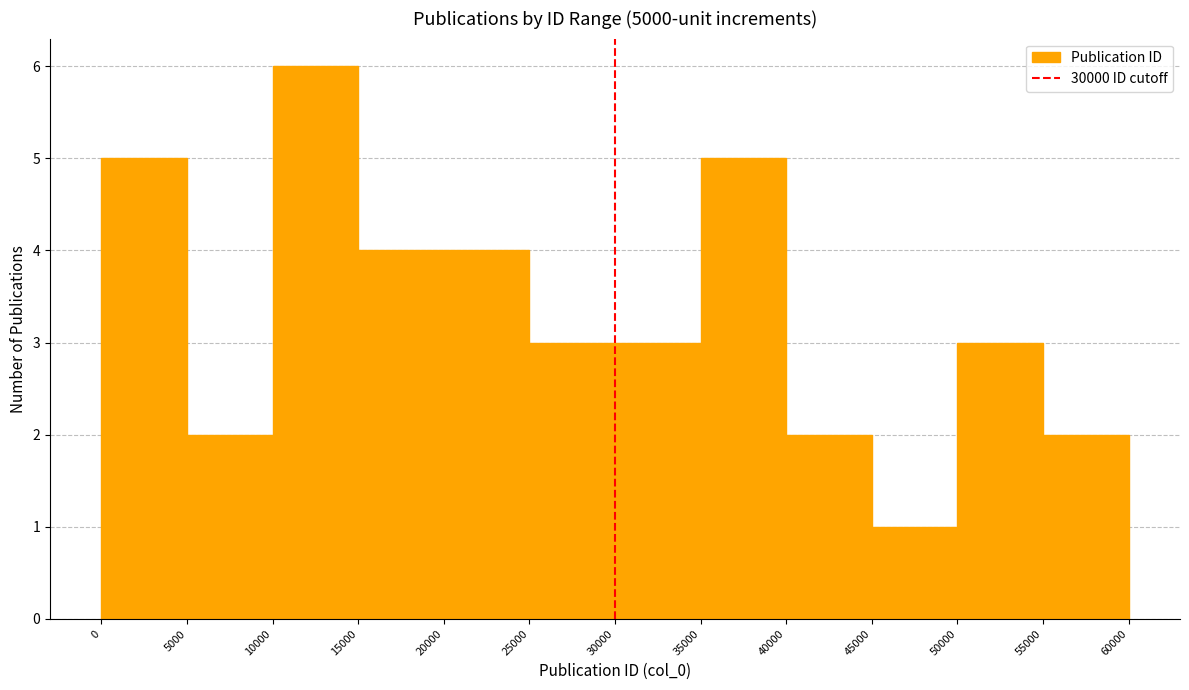

Reading left to right, transcribe this chart: for each bar, give the range it covers on the x-axis and its height. The values are not printed on the chart, so give them approximately, as read against the axis.

0 to 5000: 5
5000 to 10000: 2
10000 to 15000: 6
15000 to 20000: 4
20000 to 25000: 4
25000 to 30000: 3
30000 to 35000: 3
35000 to 40000: 5
40000 to 45000: 2
45000 to 50000: 1
50000 to 55000: 3
55000 to 60000: 2